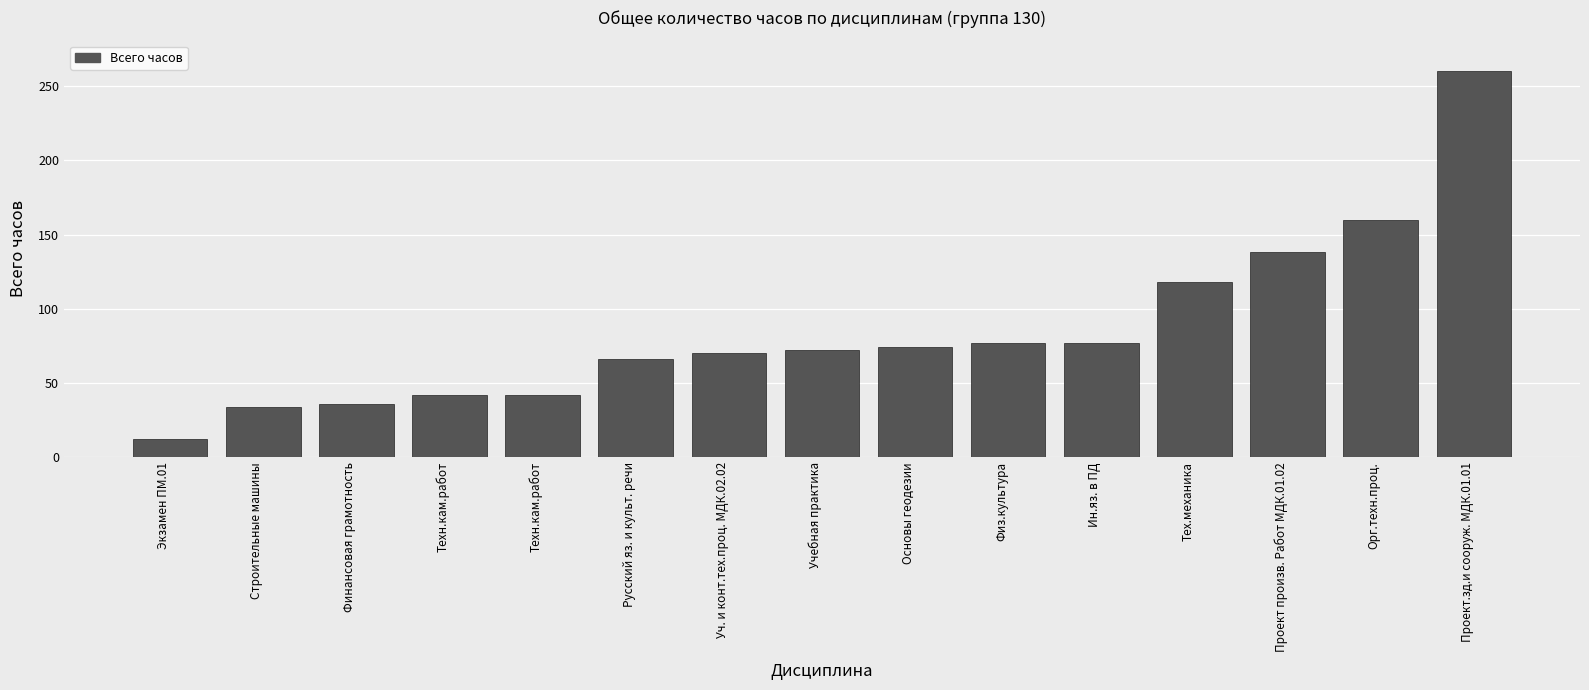

How many bars are there in total?

15